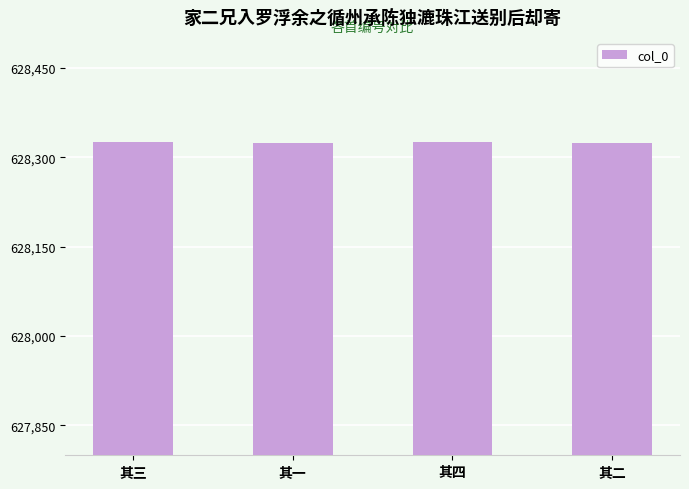

What is the greatest value displayed?

628326